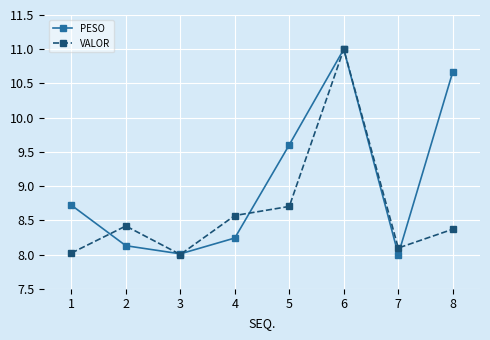

Where is the first local maximum for PESO?

6